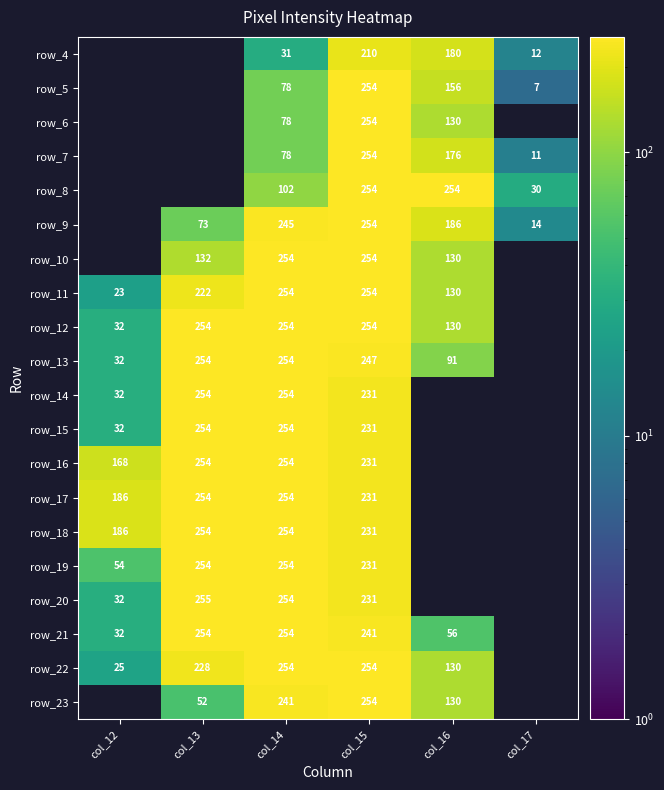

What is the difference between the highest and lowest values at col_15?

44